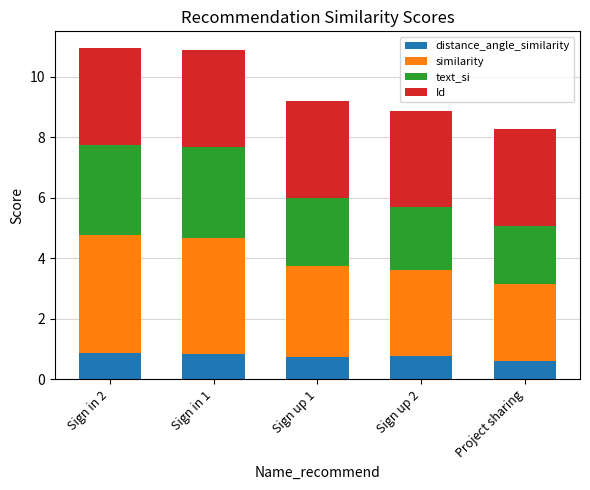

Does the chart contain stacked bars?

Yes